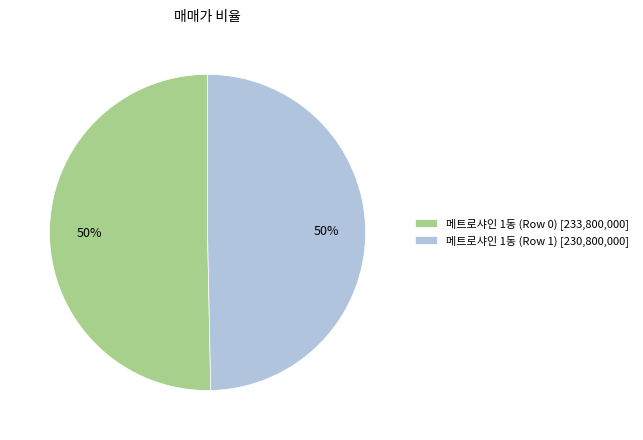

To the nearest percent, what portion does 메트로샤인 1동 (Row 0) represent?

50%